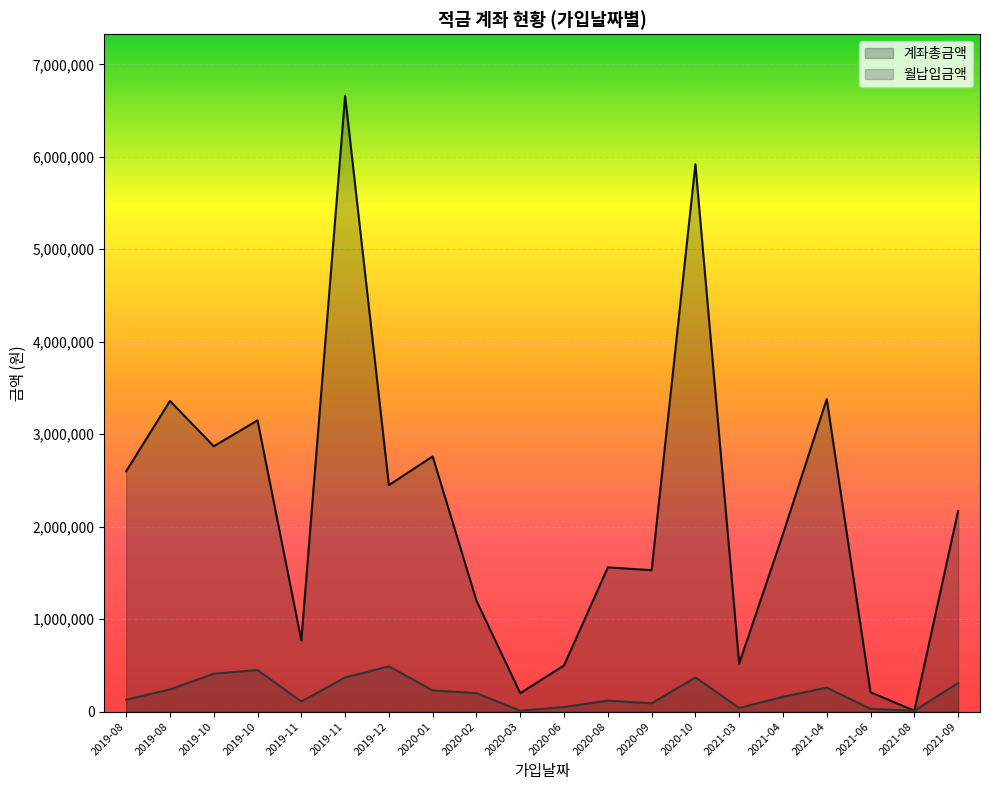

Between 2019-12 and 2019-08, which series saw the biggest shift?

월납입금액